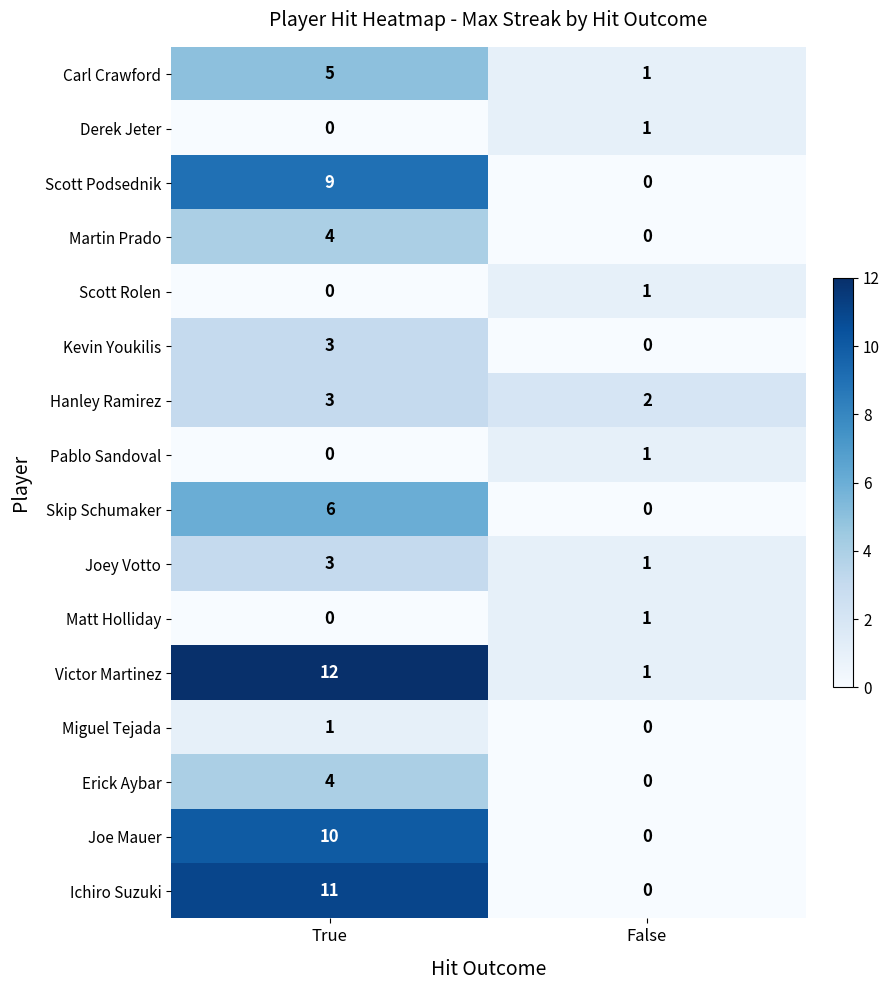

Which series has the largest total across all categories?

Victor Martinez